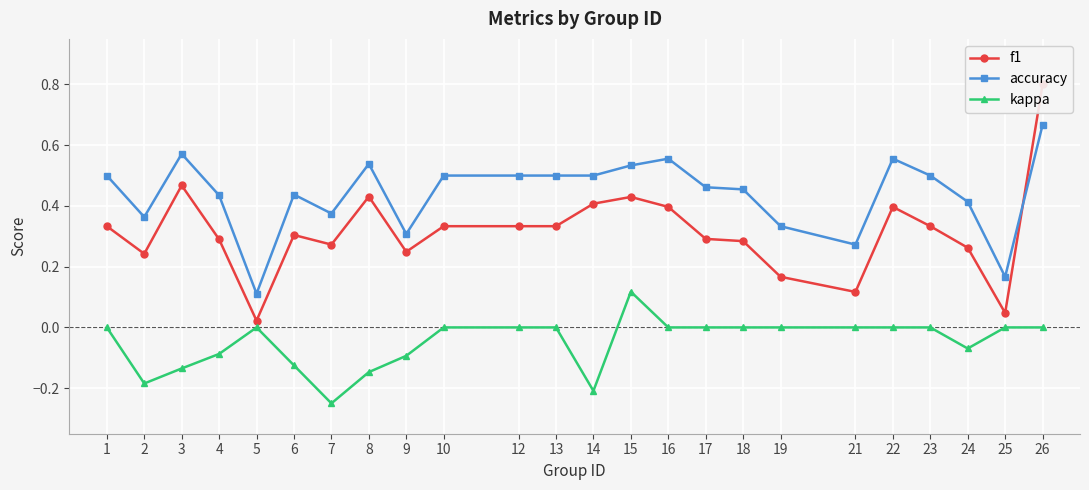

Rank the series by their average value, from highest to lowest.

accuracy, f1, kappa